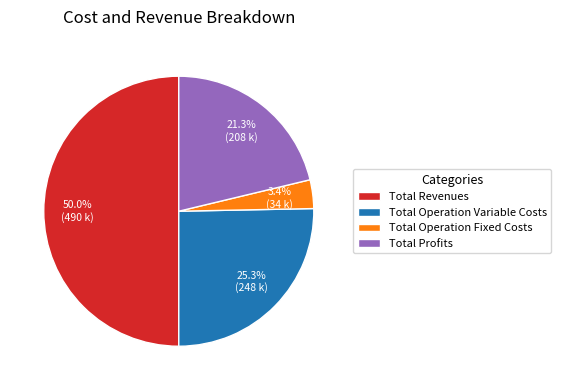

Is it true that Total Profits is 21% of the pie?

True